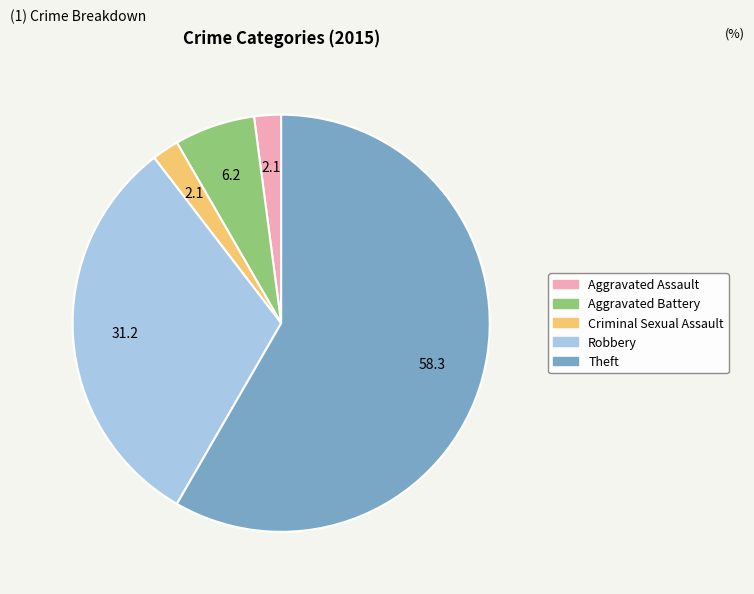

Which slice is the largest?

Theft